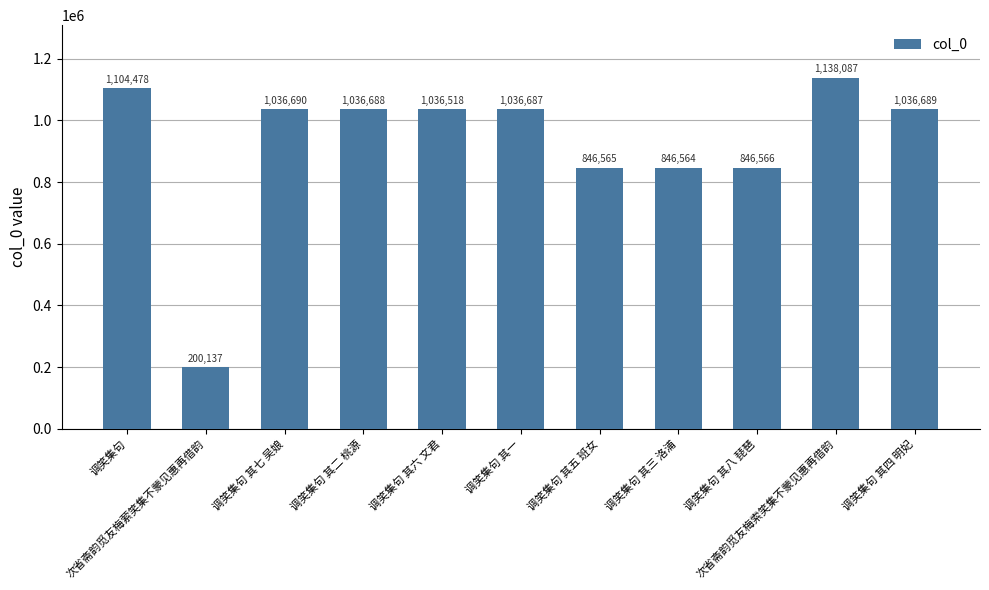

Are the bars grouped side by side (vs. stacked)?

No